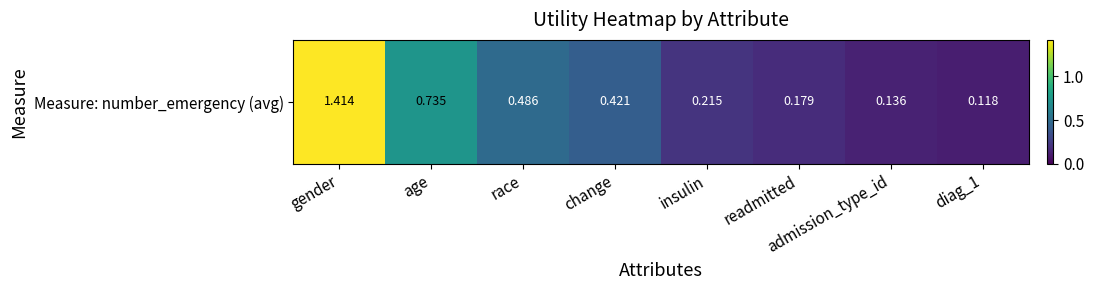

Is it true that the value at gender is 1.4?

True